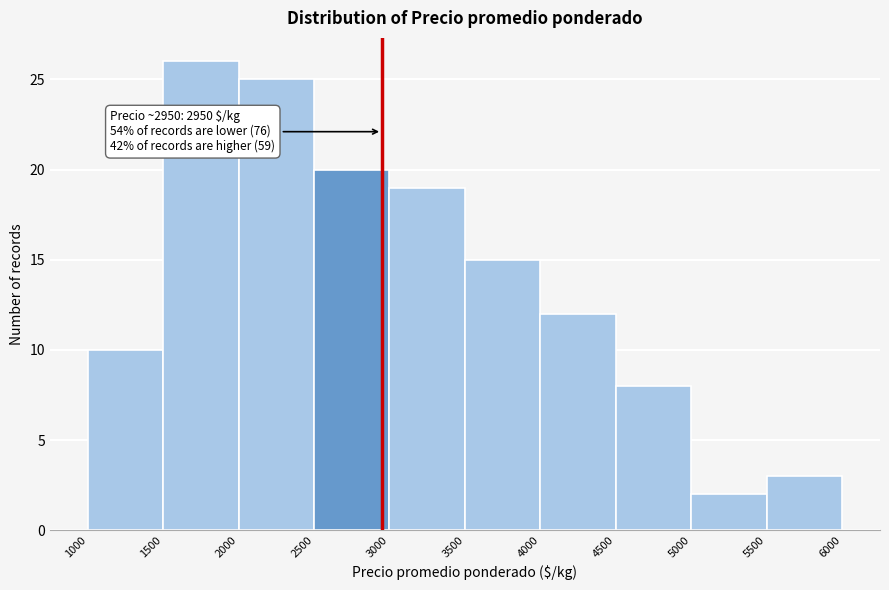

Over which range of the x-axis is the bar tallest?

1500 to 2000